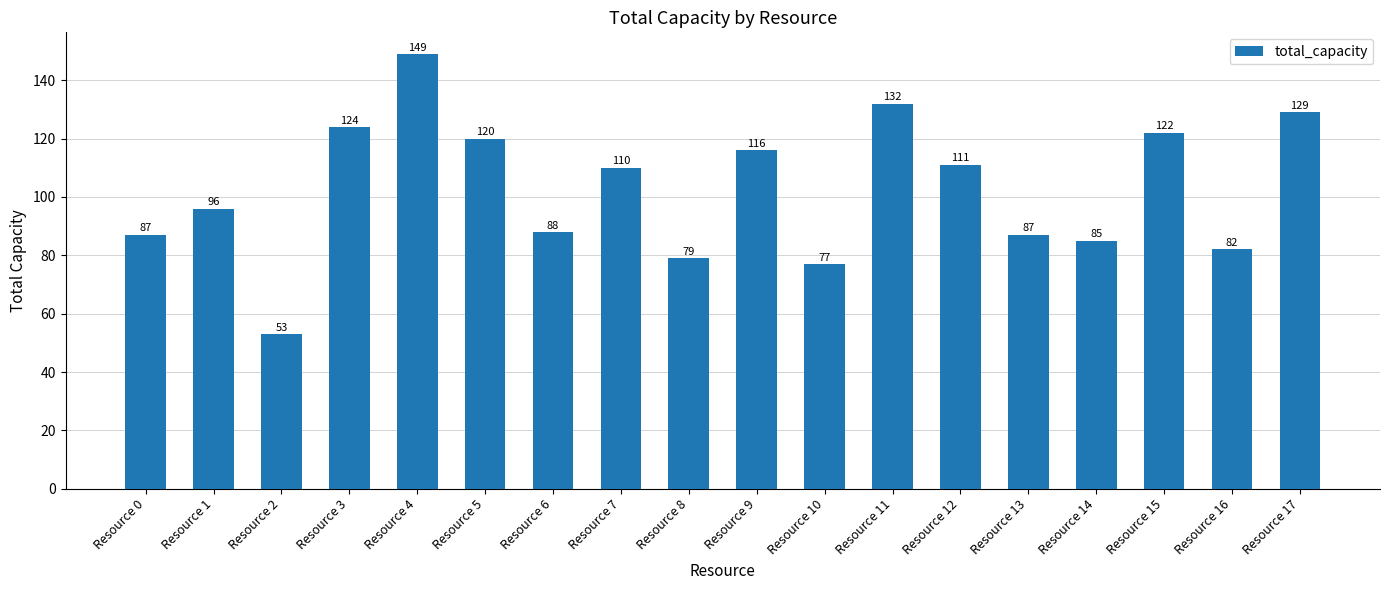

What is the approximate value at Resource 15?

122